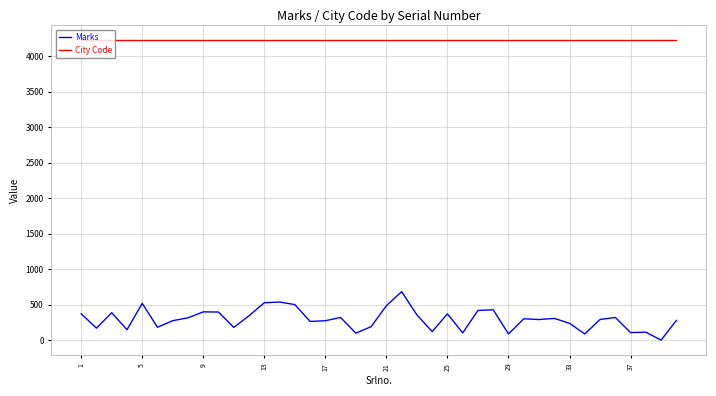

True or false: City Code and Marks intersect in this chart.

False